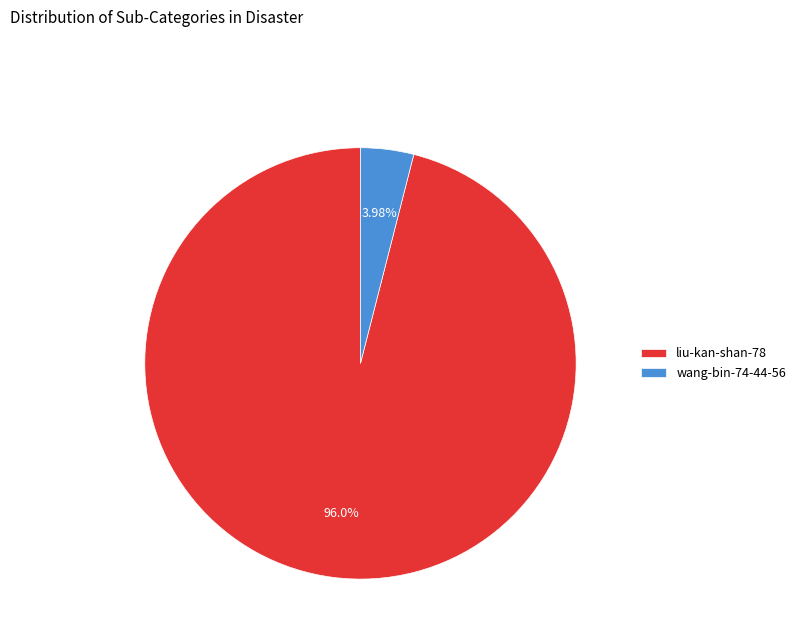

What is the ratio of the value at liu-kan-shan-78 to the value at wang-bin-74-44-56?

24.1